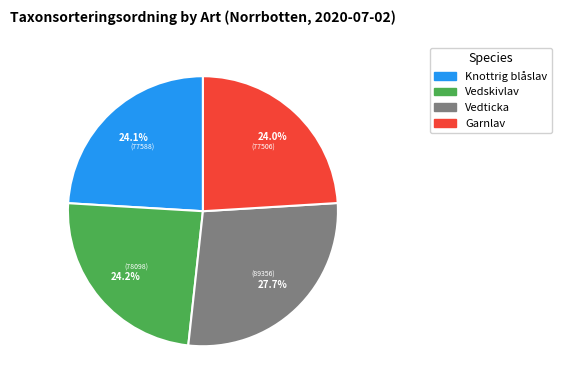

Does Garnlav account for over 50% of the chart?

No